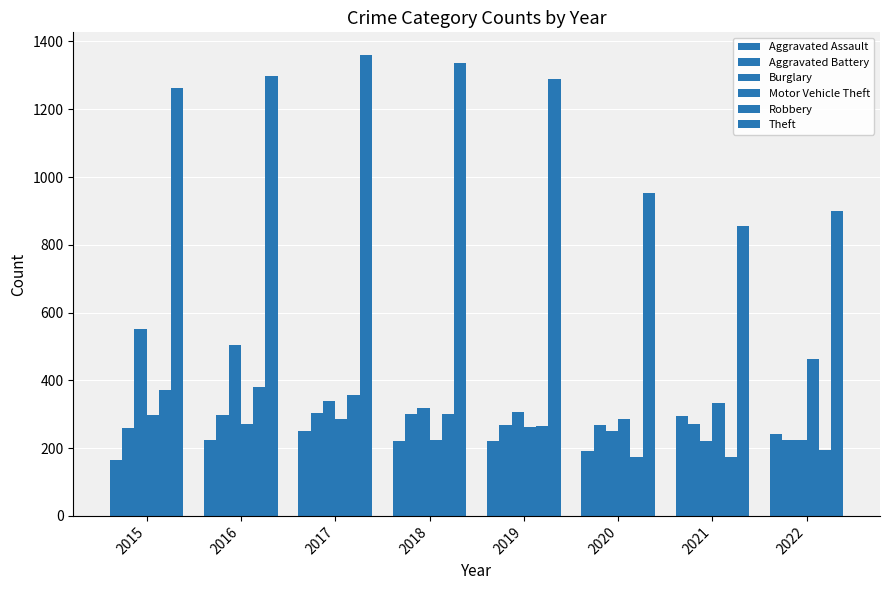

Reading left to right, extract all data points from this chart.

Aggravated Assault: 2015=164	2016=225	2017=251	2018=220	2019=220	2020=192	2021=295	2022=241
Aggravated Battery: 2015=260	2016=298	2017=303	2018=302	2019=267	2020=269	2021=270	2022=224
Burglary: 2015=552	2016=505	2017=339	2018=319	2019=308	2020=252	2021=220	2022=225
Motor Vehicle Theft: 2015=299	2016=272	2017=285	2018=225	2019=262	2020=287	2021=332	2022=462
Robbery: 2015=372	2016=381	2017=356	2018=302	2019=264	2020=174	2021=175	2022=193
Theft: 2015=1263	2016=1297	2017=1359	2018=1337	2019=1288	2020=954	2021=856	2022=901